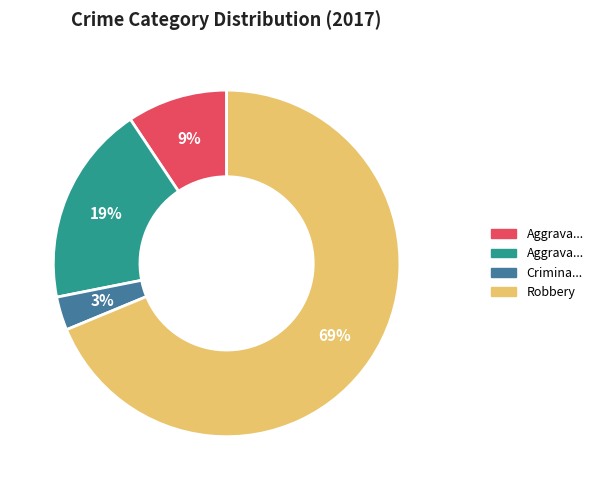

Is there a majority slice in this chart?

Yes